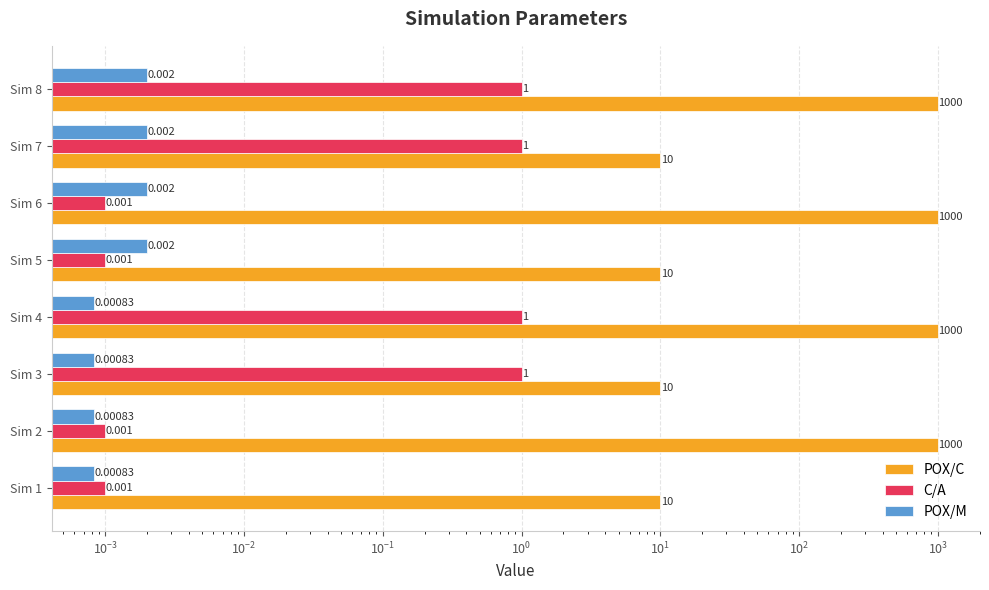

What are all the series names shown in the legend?

POX/C, C/A, POX/M